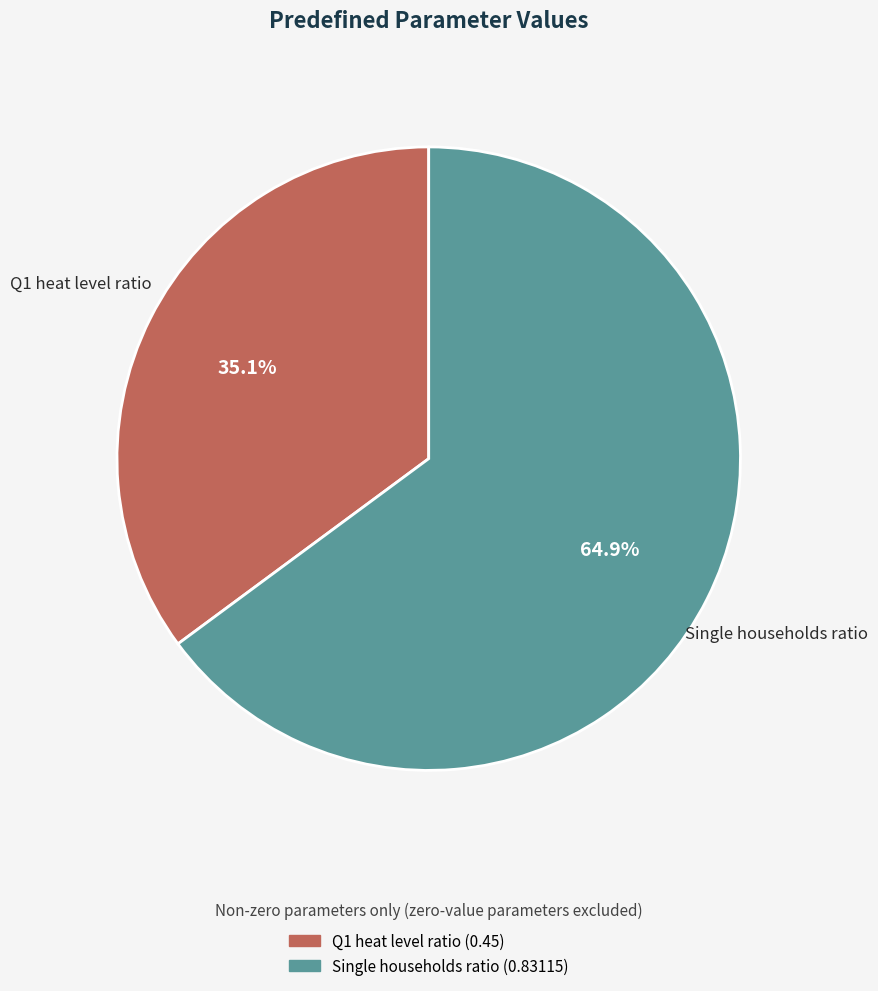

Is it true that Q1 heat level ratio is 50% of the pie?

False